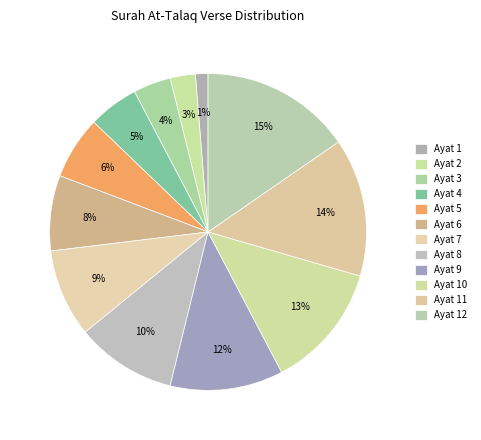

Which slice is the largest?

Ayat 12